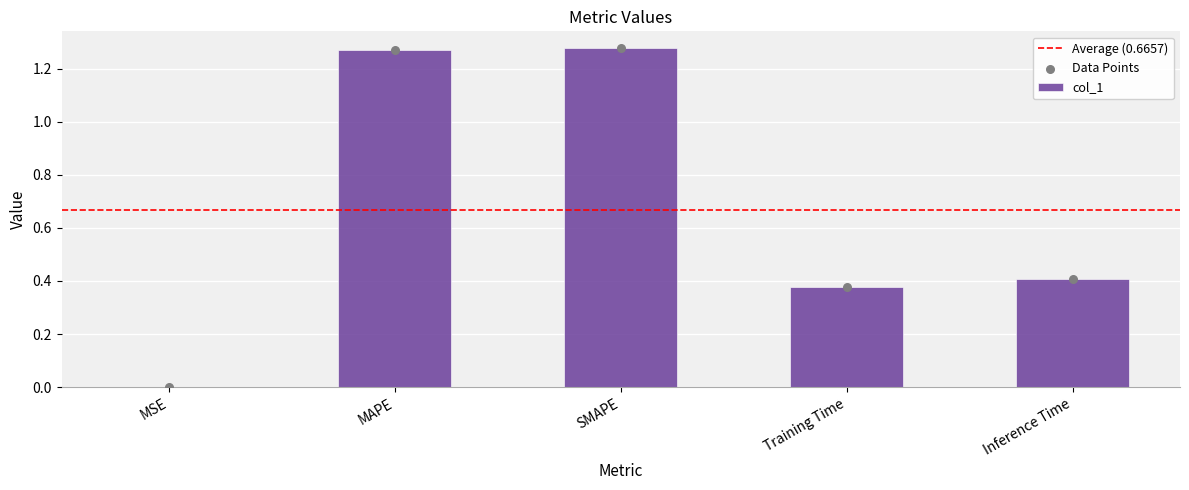

What is the change in value from SMAPE to Training Time?

-0.9